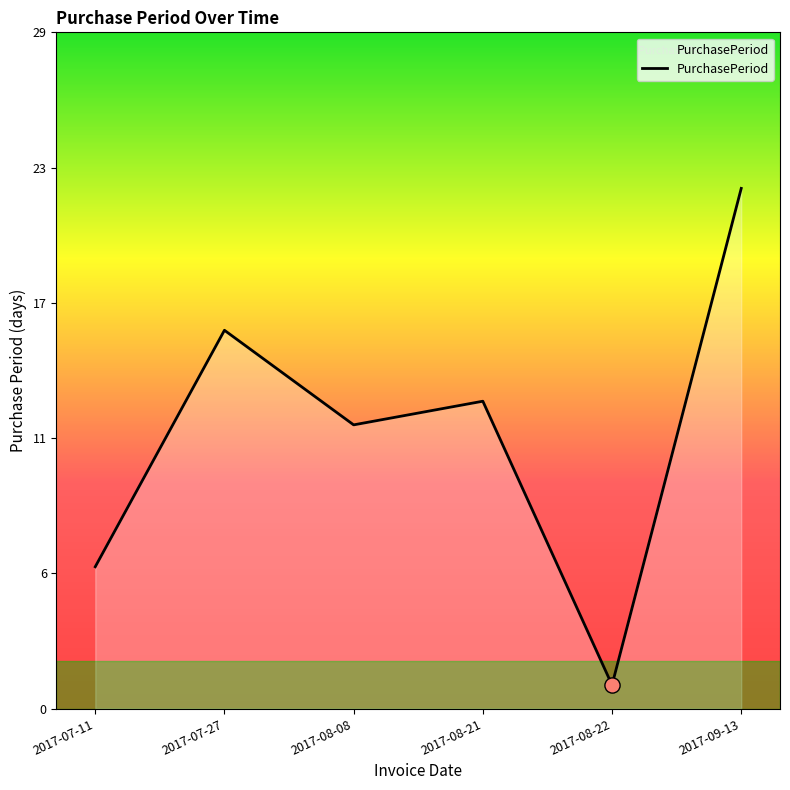

Which has a higher value, 2017-07-27 or 2017-08-08?

2017-07-27